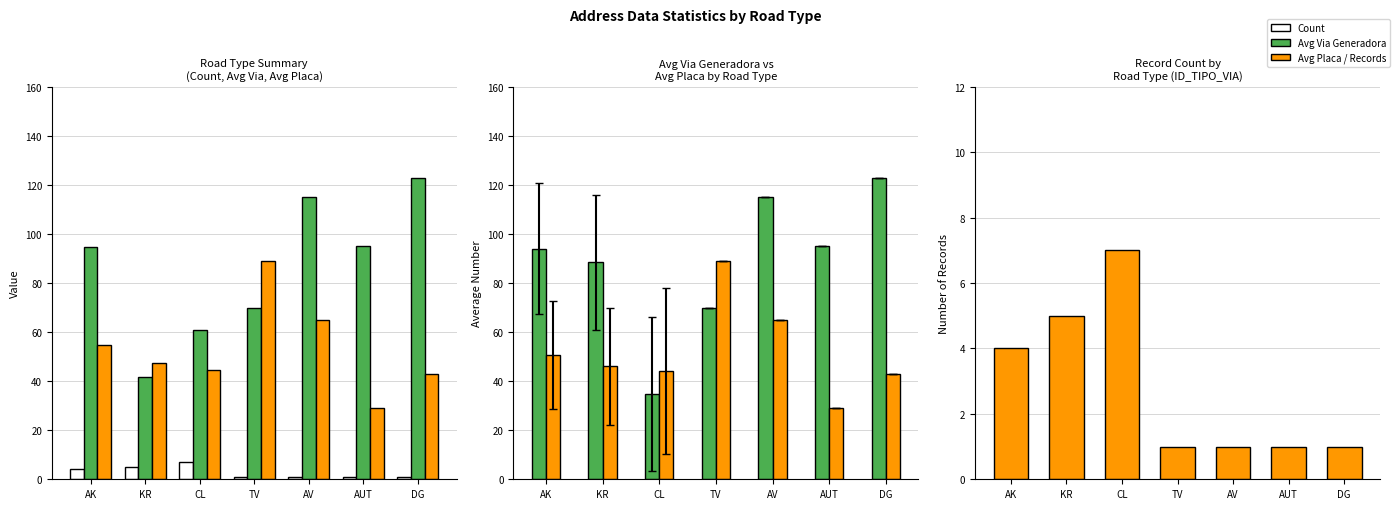

What is the value of the Count bar at the 6th from the left?

1.0